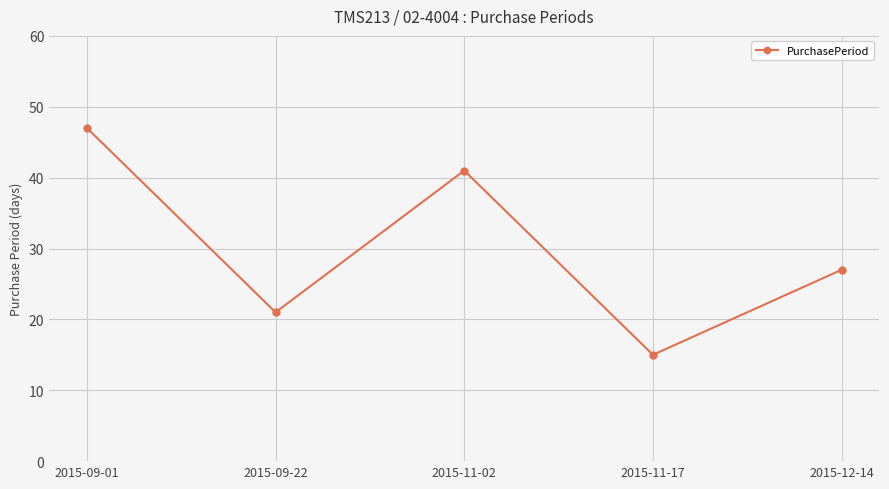

Reading right to left, transcribe all the data shown in this chart.

2015-12-14=27	2015-11-17=15	2015-11-02=41	2015-09-22=21	2015-09-01=47